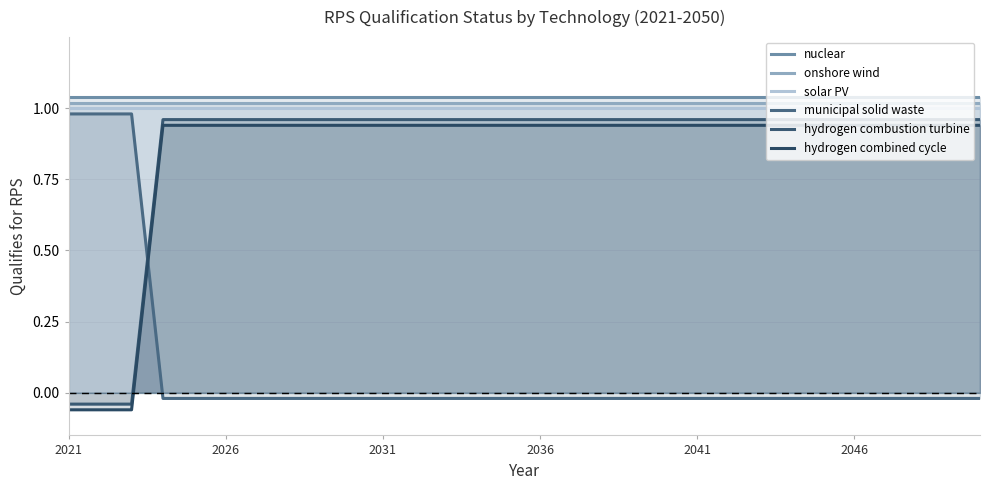

Which label corresponds to the largest value in the chart?

2021